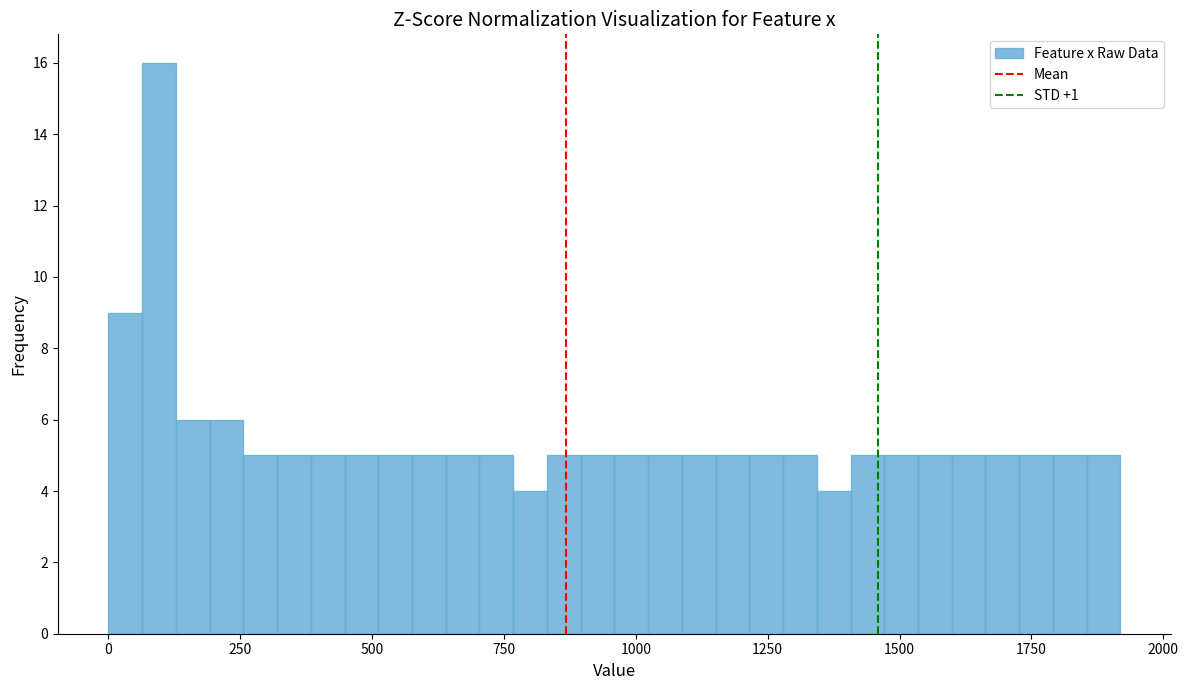

Around what value on the x-axis is the tallest bar? Give the approximate position of its centre, as read against the axis.

100